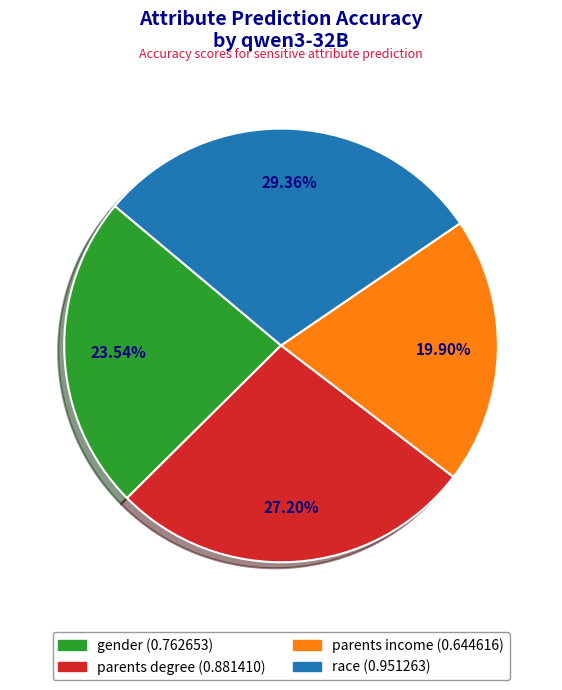

Does any single category account for the majority?

No